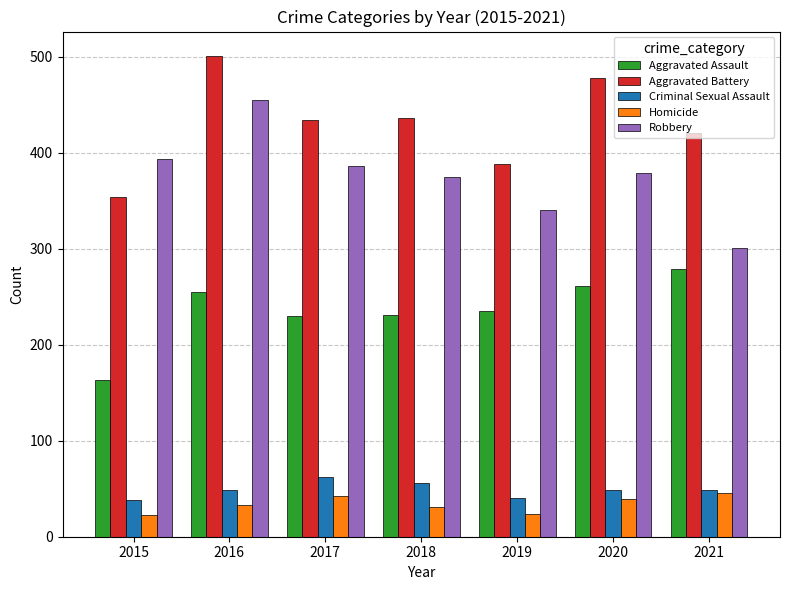

Which series has the largest total across all categories?

Aggravated Battery